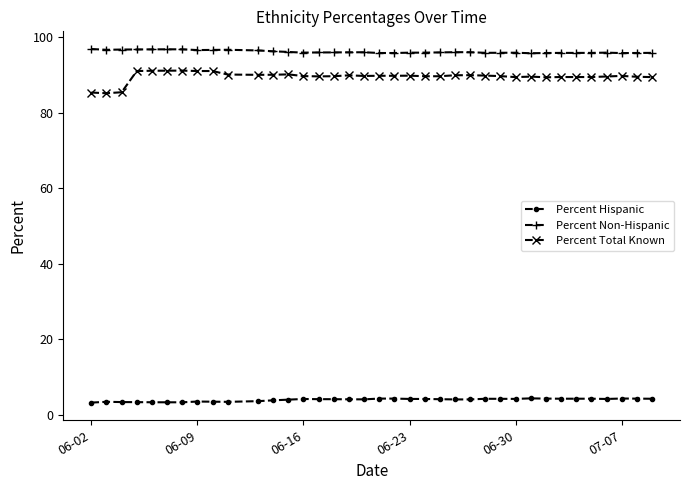

True or false: Percent Total Known and Percent Hispanic cross at least once.

False